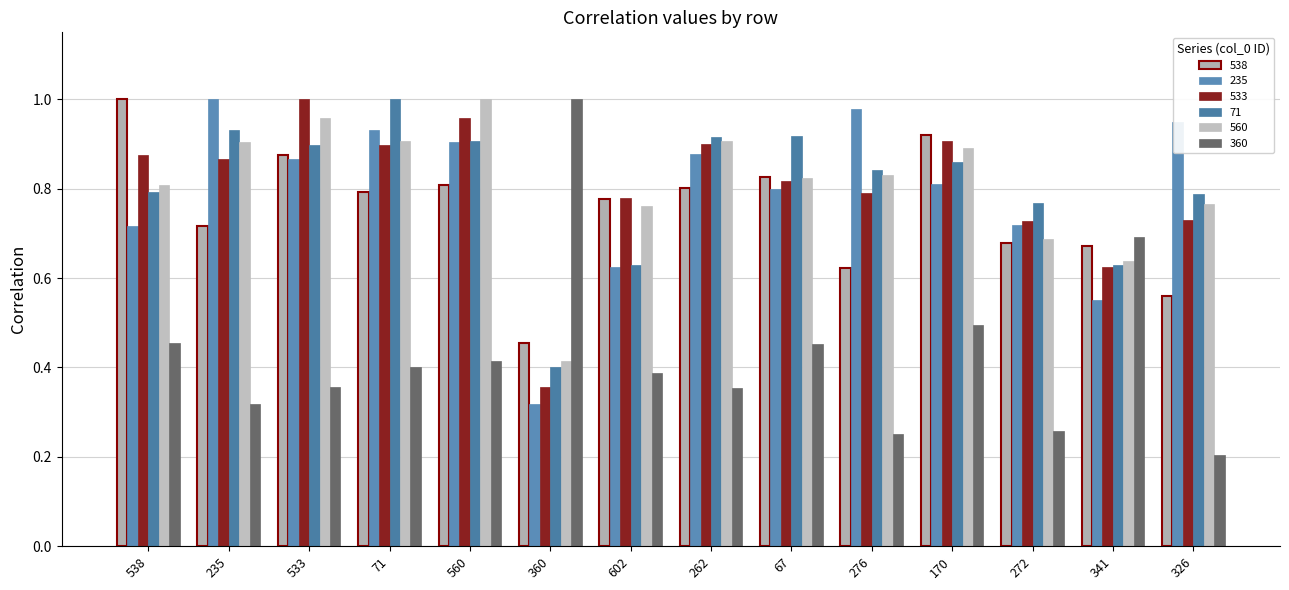

Reading right to left, what are all the values shown in this chart?

538: 326=0.6	341=0.7	272=0.7	170=0.9	276=0.6	67=0.8	262=0.8	602=0.8	360=0.5	560=0.8	71=0.8	533=0.9	235=0.7	538=1.0
235: 326=0.9	341=0.6	272=0.7	170=0.8	276=1.0	67=0.8	262=0.9	602=0.6	360=0.3	560=0.9	71=0.9	533=0.9	235=1.0	538=0.7
533: 326=0.7	341=0.6	272=0.7	170=0.9	276=0.8	67=0.8	262=0.9	602=0.8	360=0.4	560=1.0	71=0.9	533=1.0	235=0.9	538=0.9
71: 326=0.8	341=0.6	272=0.8	170=0.9	276=0.8	67=0.9	262=0.9	602=0.6	360=0.4	560=0.9	71=1.0	533=0.9	235=0.9	538=0.8
560: 326=0.8	341=0.6	272=0.7	170=0.9	276=0.8	67=0.8	262=0.9	602=0.8	360=0.4	560=1.0	71=0.9	533=1.0	235=0.9	538=0.8
360: 326=0.2	341=0.7	272=0.3	170=0.5	276=0.3	67=0.5	262=0.4	602=0.4	360=1.0	560=0.4	71=0.4	533=0.4	235=0.3	538=0.5